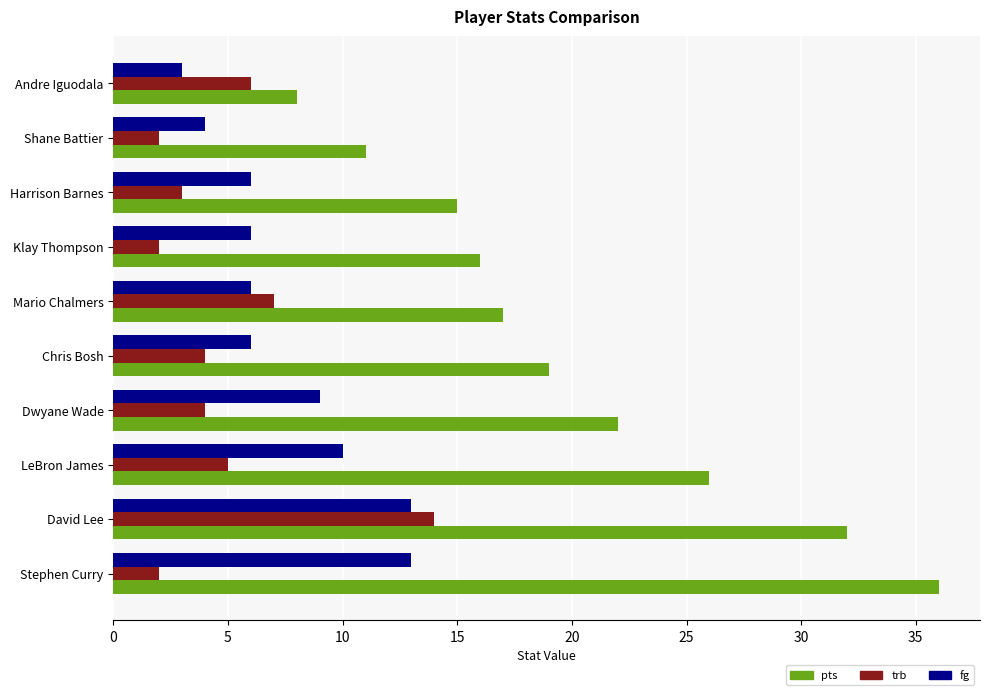

What is the maximum value shown in the chart?

36